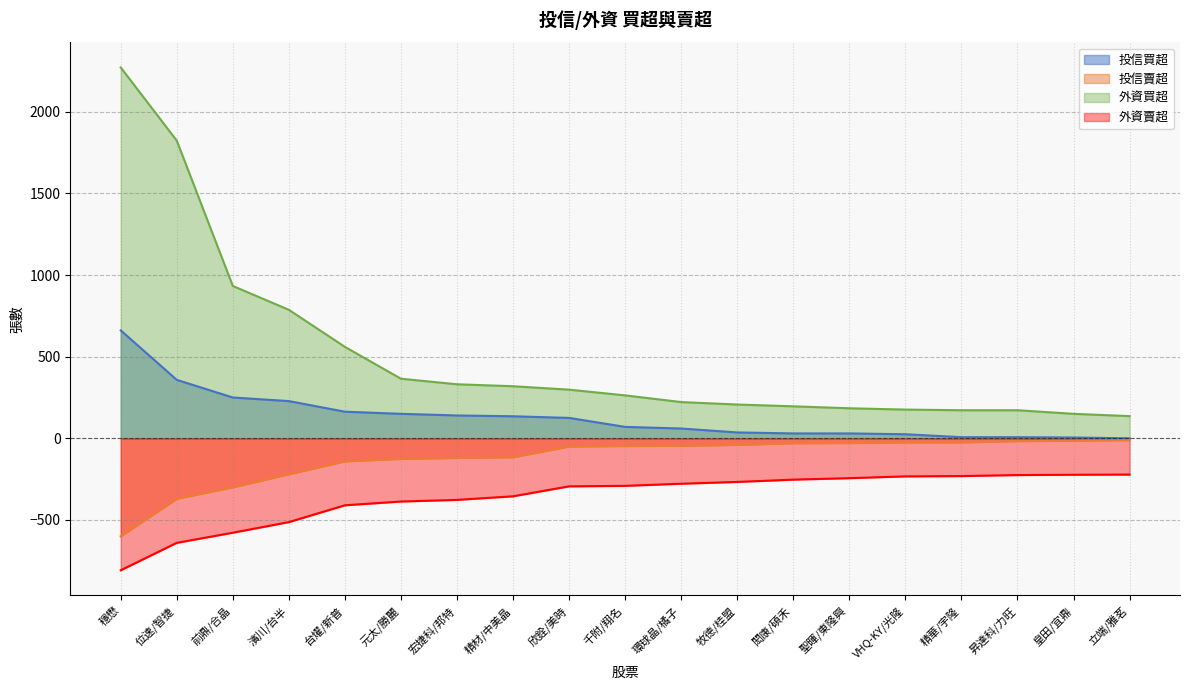

List the series in order of their overall mean, highest first.

外資買超, 投信買超, 投信賣超, 外資賣超